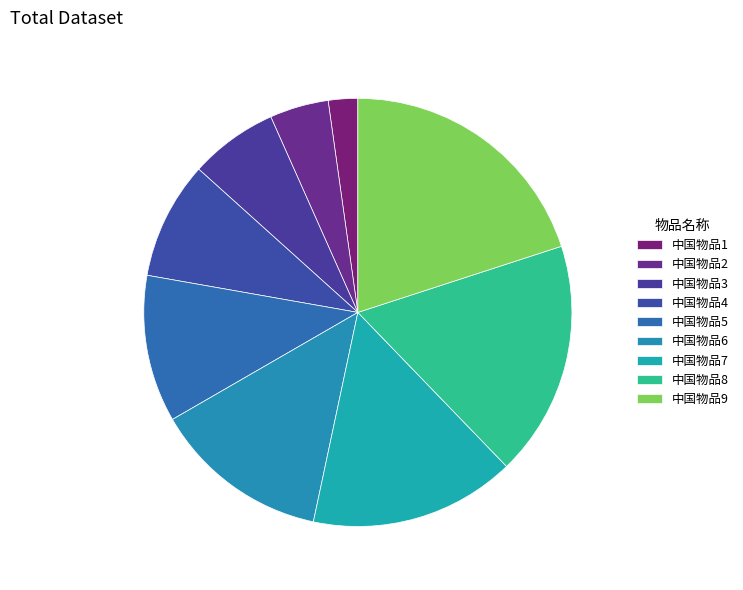

How many slices are in this pie chart?

9